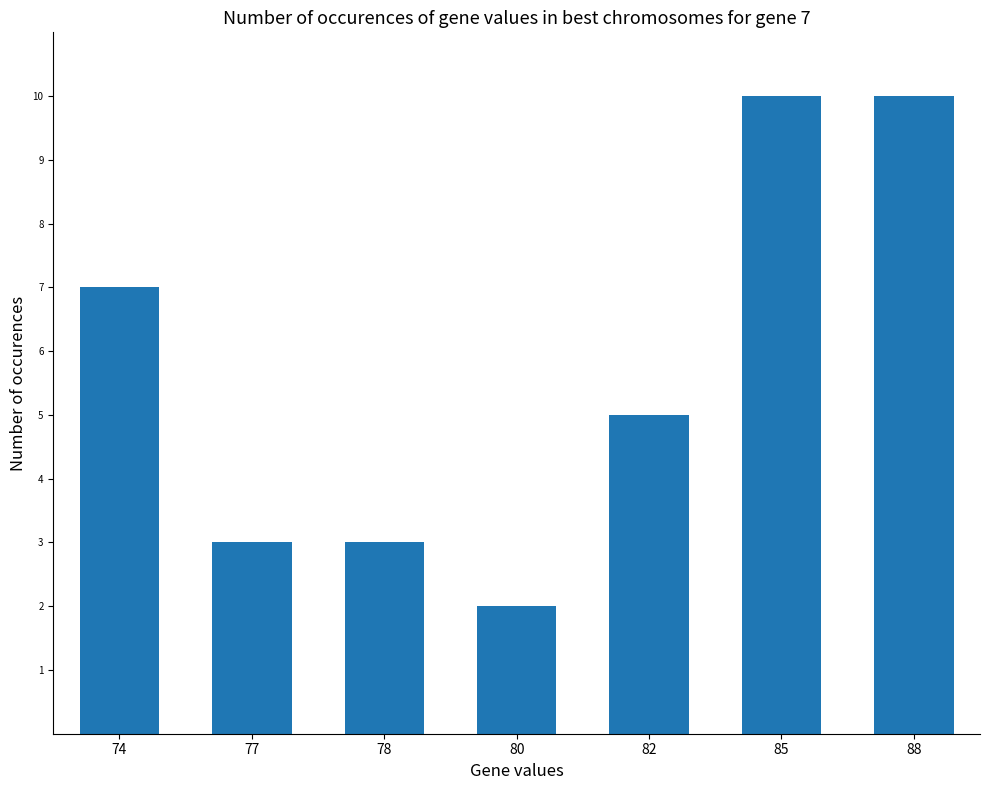

How many values are between 3 and 10?

6